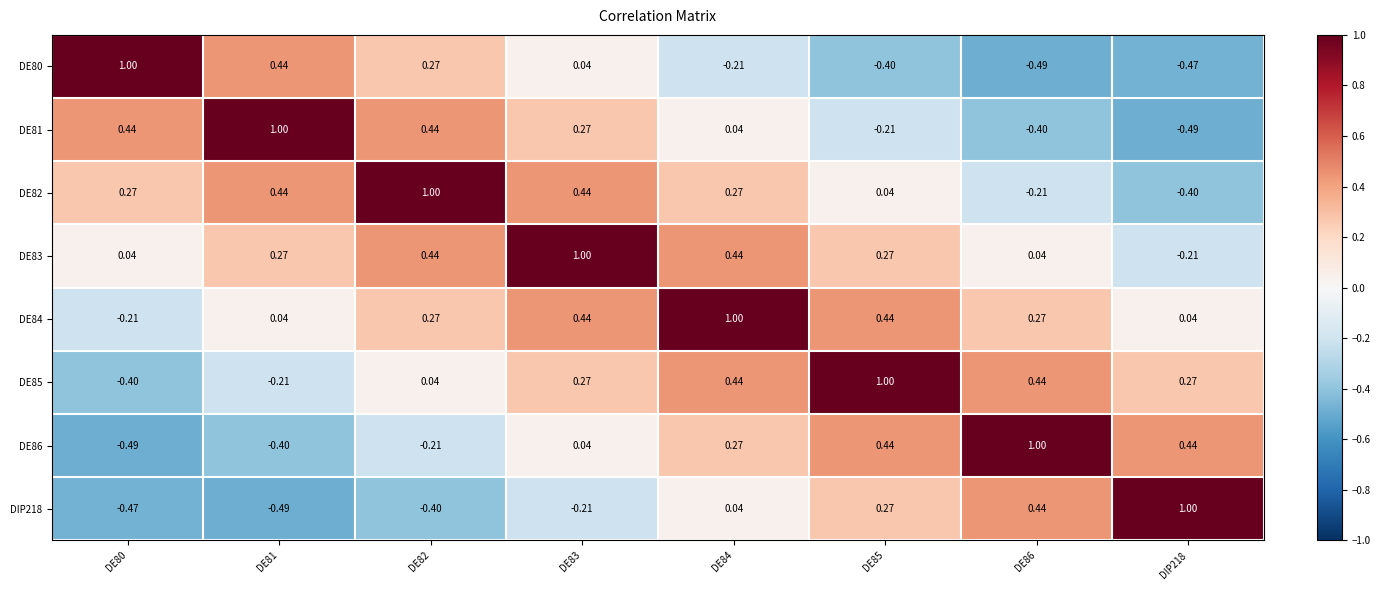

Is the value of DE86 at DE83 greater than the value of DE80 at DE80?

No